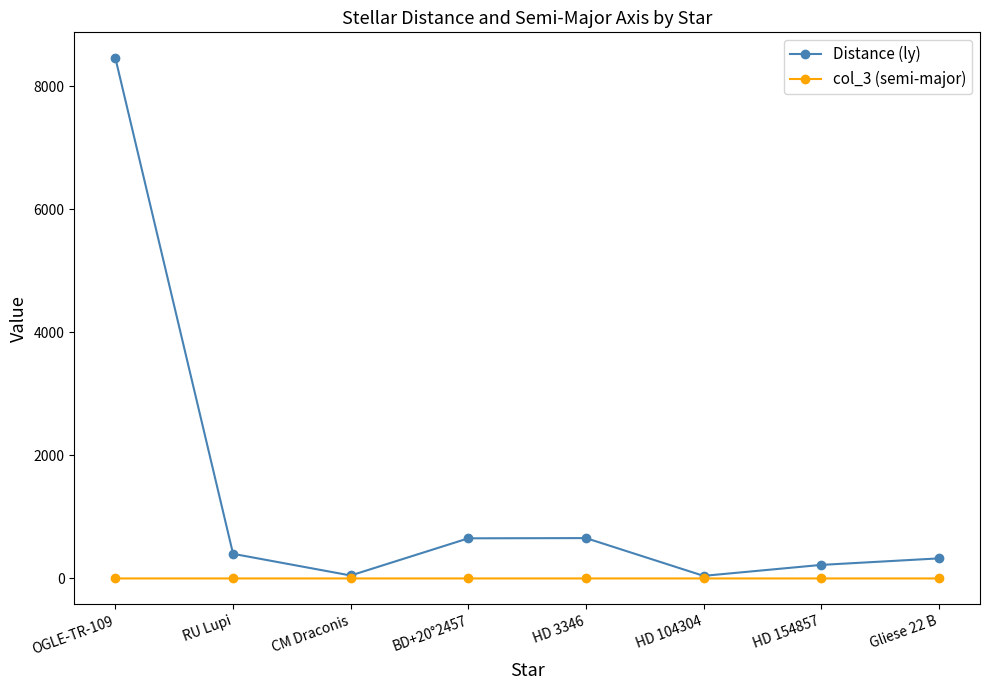

Is it true that Distance (ly) equals 220.0 at HD 154857?

True